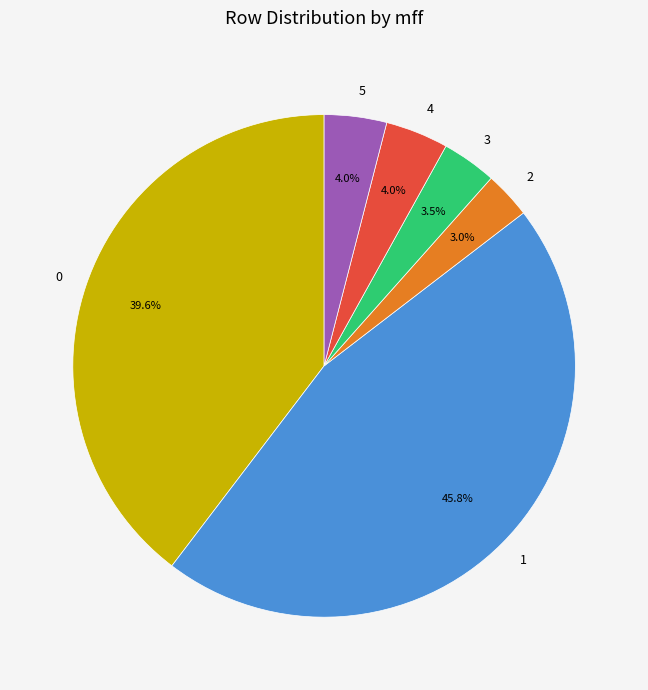

Between 3 and 2, which is larger?

3